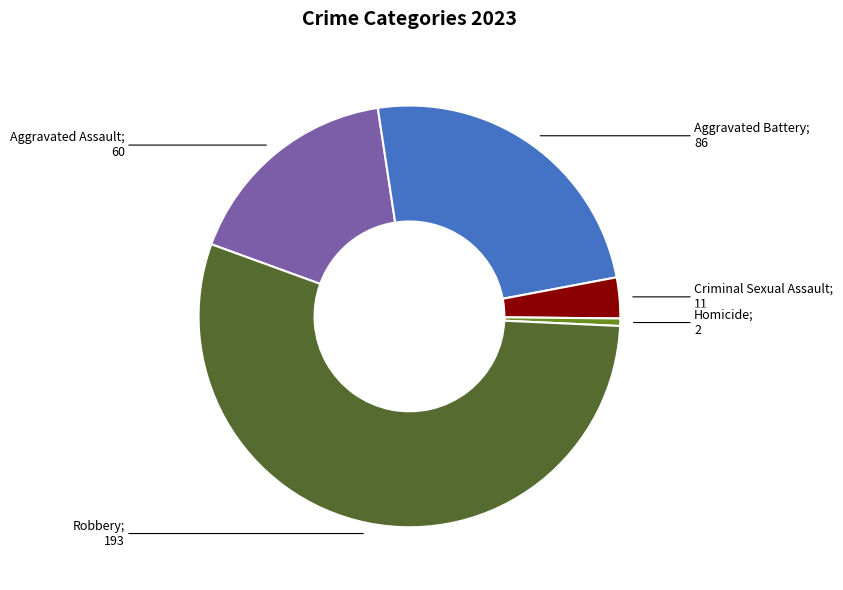

Does any single category account for the majority?

Yes